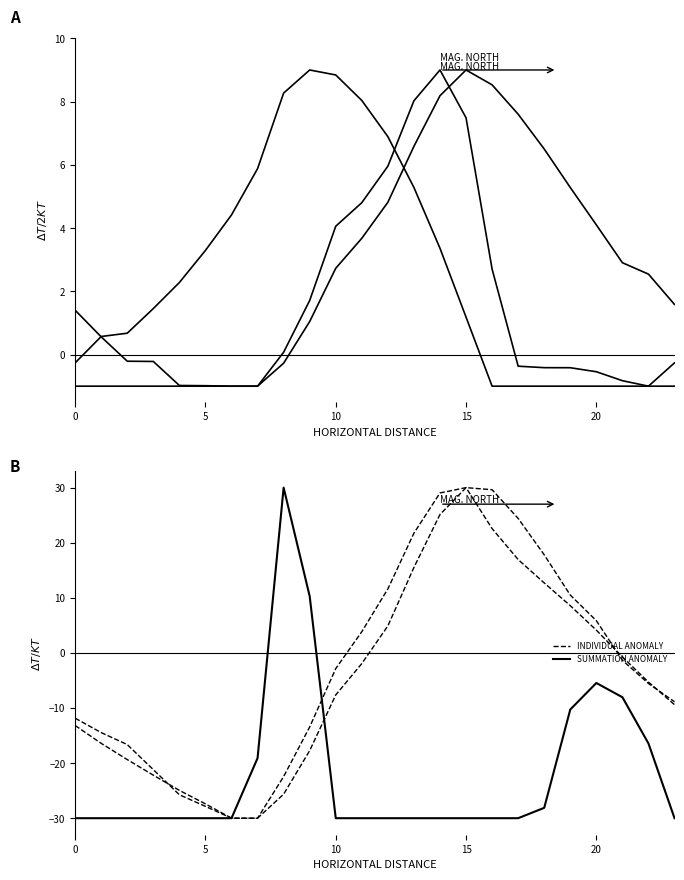

Does the chart display data point markers on the line(s)?

No